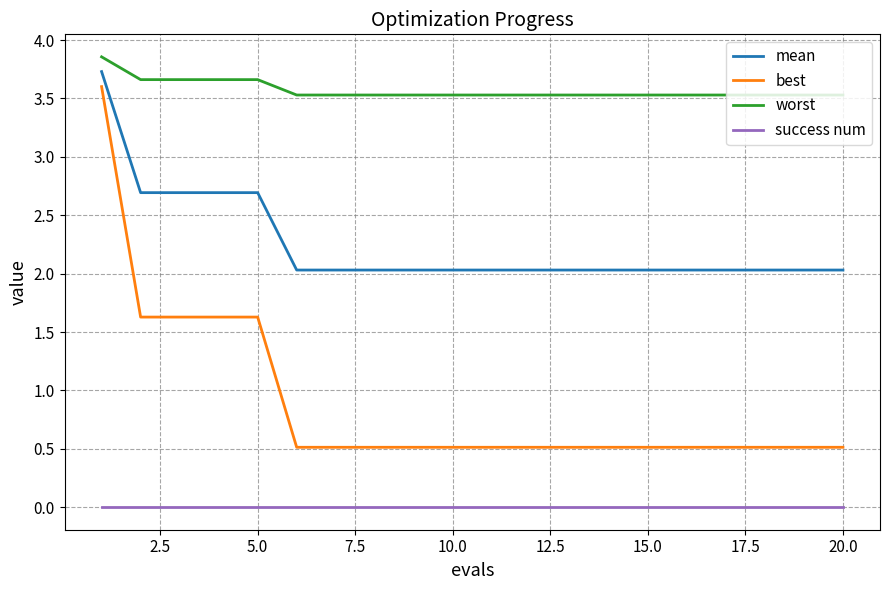

Which series has the largest range (max minus min)?

best